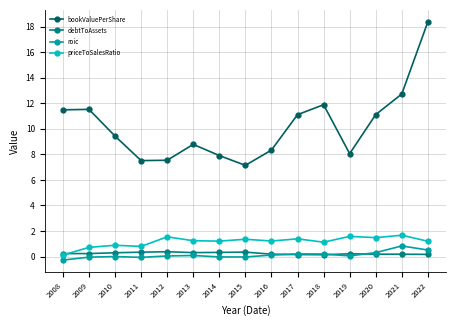

What is the approximate value of priceToSalesRatio at 2017?

1.4